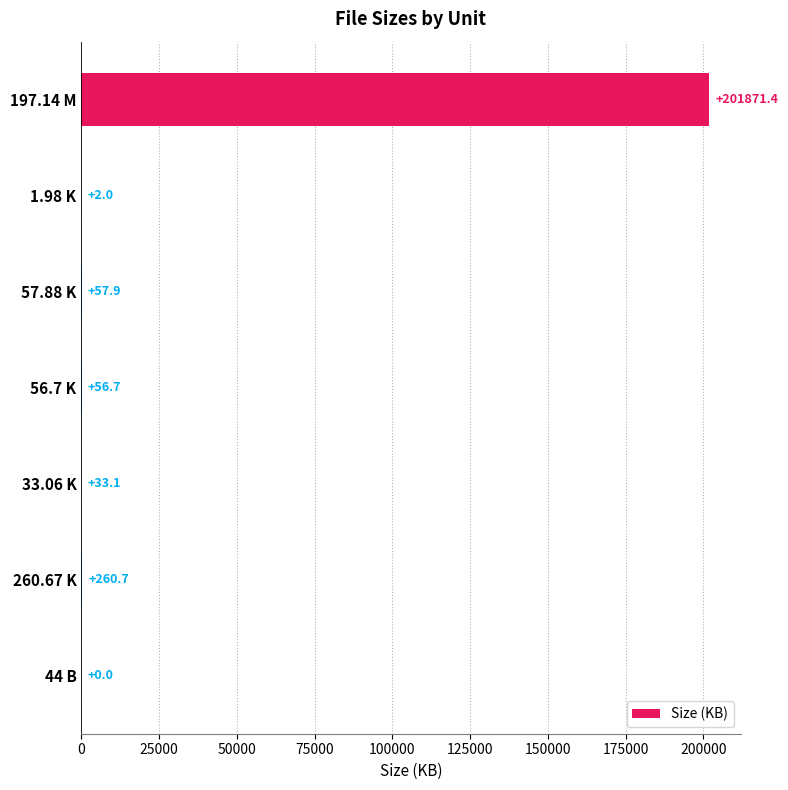

Which has a higher value, 197.14 M or 260.67 K?

197.14 M